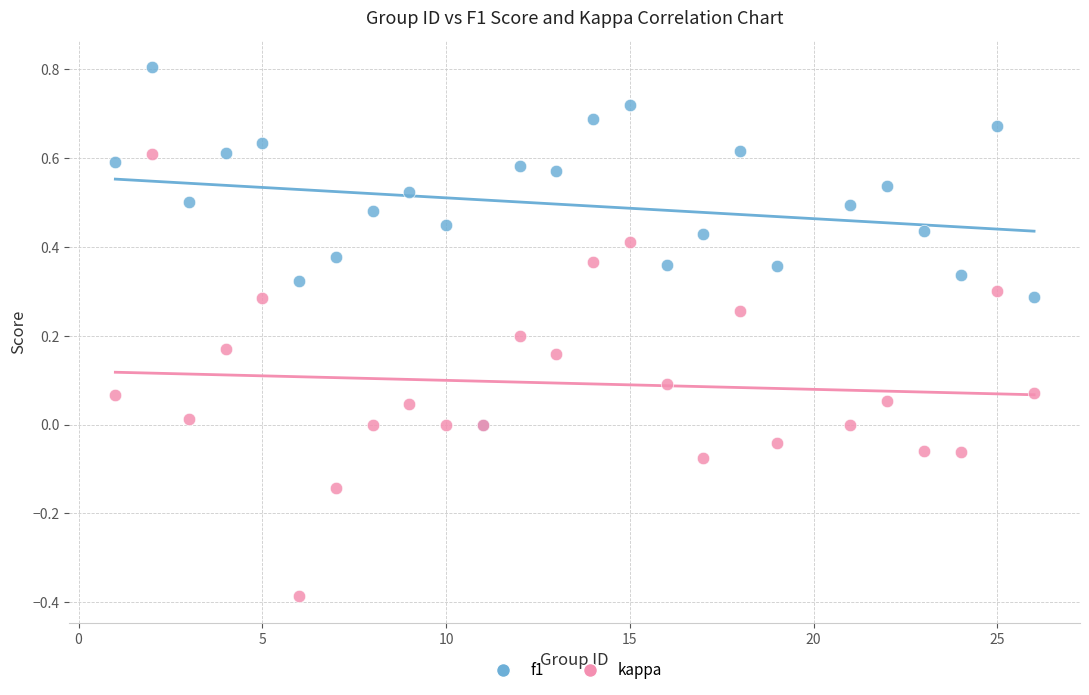

Which series has the largest Y range (max minus min)?

kappa